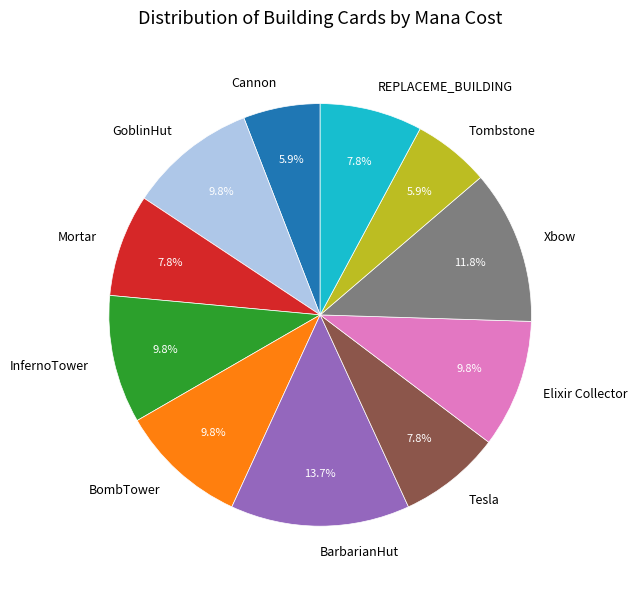

What is the total percentage of Elixir Collector and Xbow?

21.6%